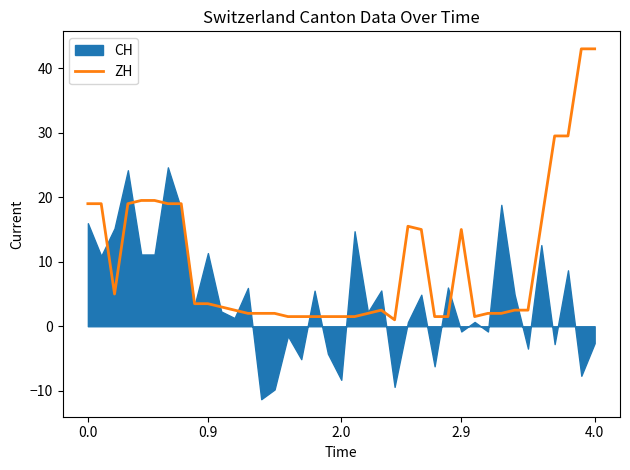

What is the maximum value for ZH?

43.0